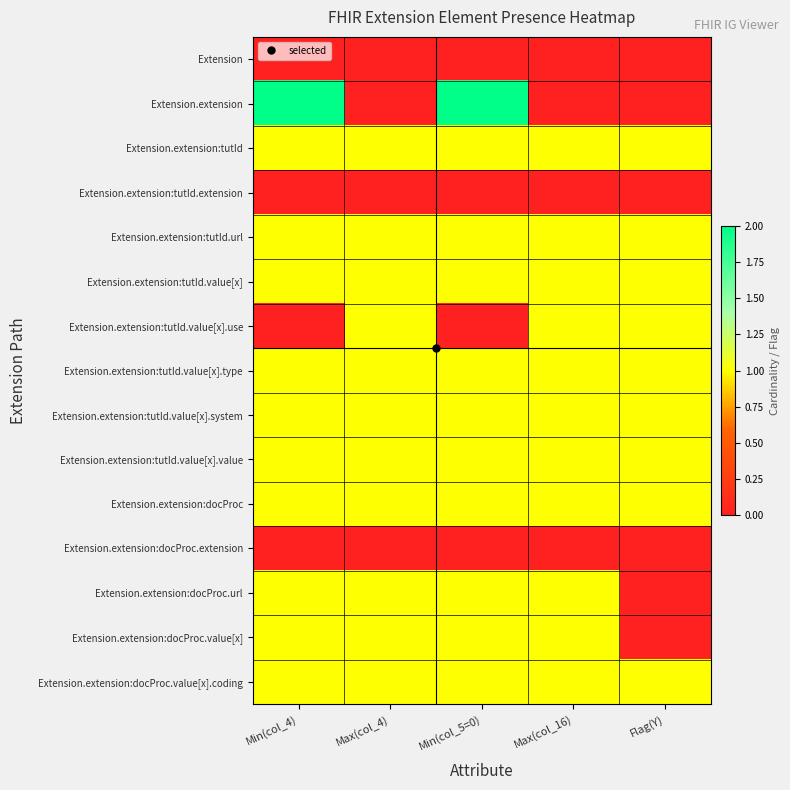

What is the maximum value shown in the chart?

2